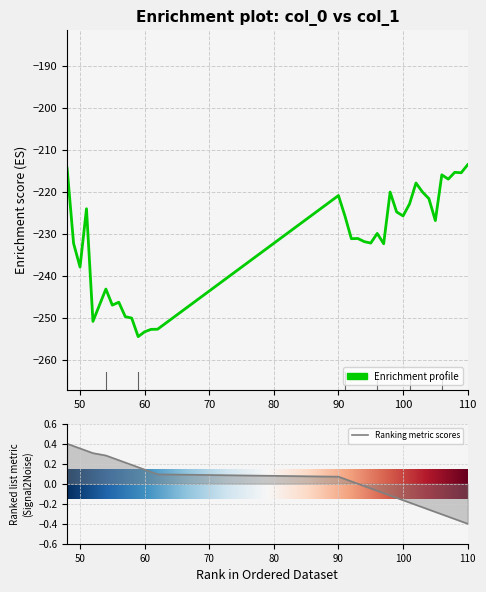

Read the value at 106.

-216.0